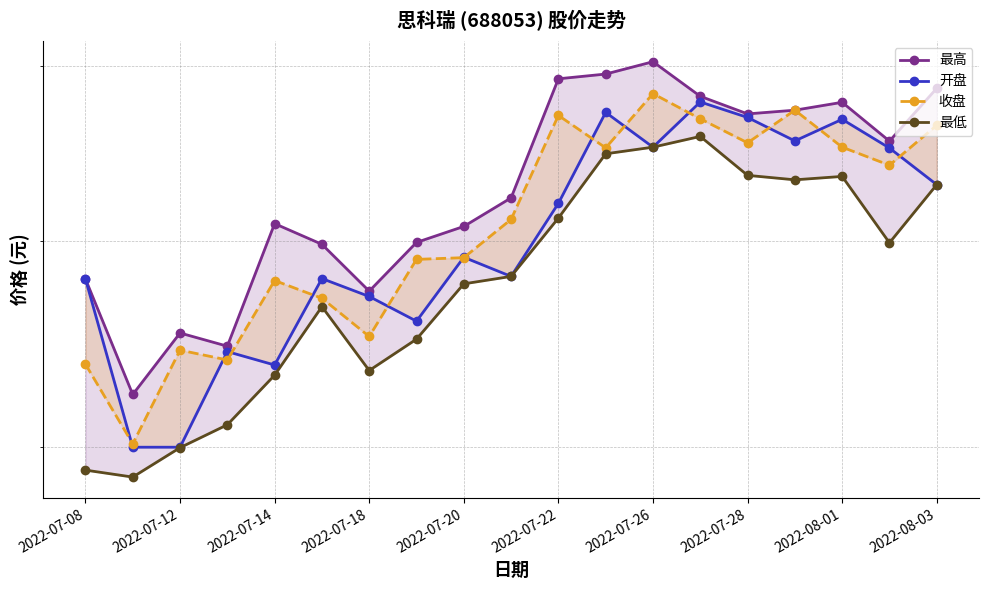

The 开盘 series shows 73.4 at 2022-07-14. True or false?

False